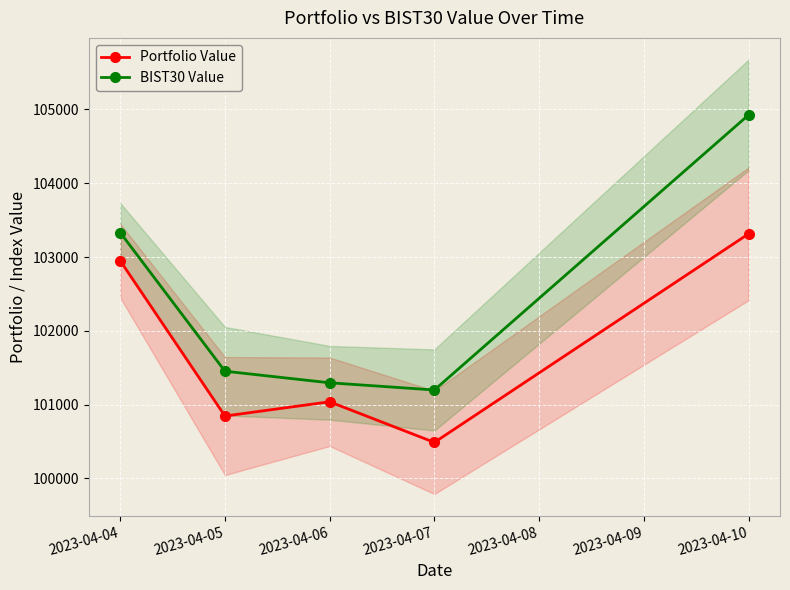

Which category has the lowest value across all series?

2023-04-07